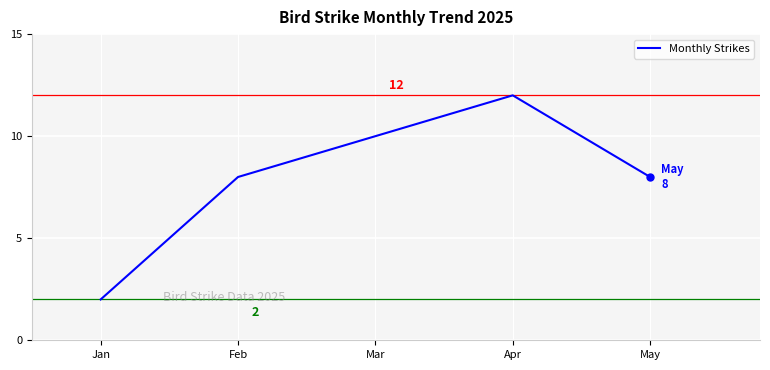

How many interior local peaks (higher than both neighbors) does the data have?

1